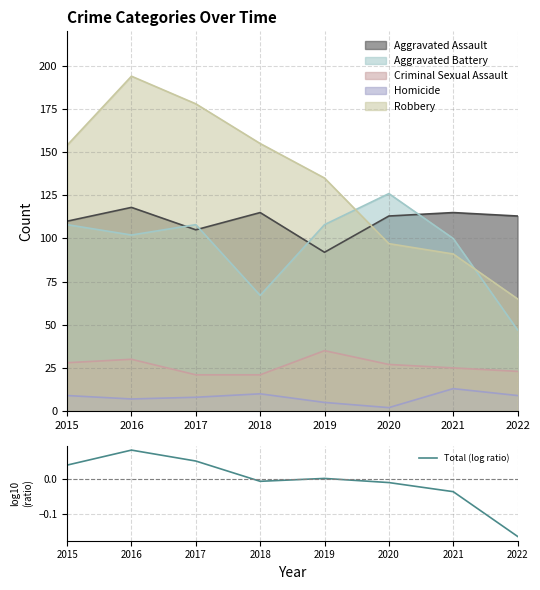

How many points are lower than both their immediate neighbors (excluding endpoints)?

1